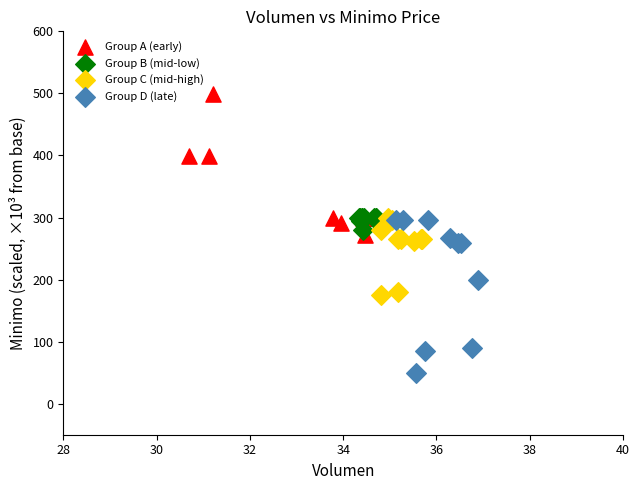

Which series reaches the minimum Y coordinate?

Group D (late)